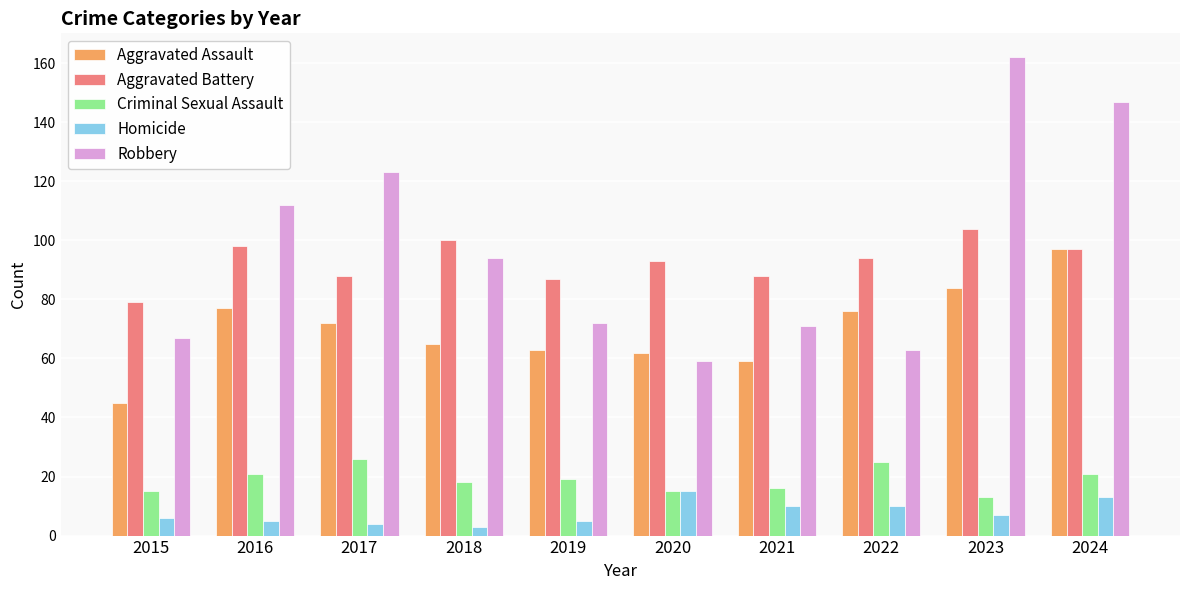

Are the bars horizontal?

No